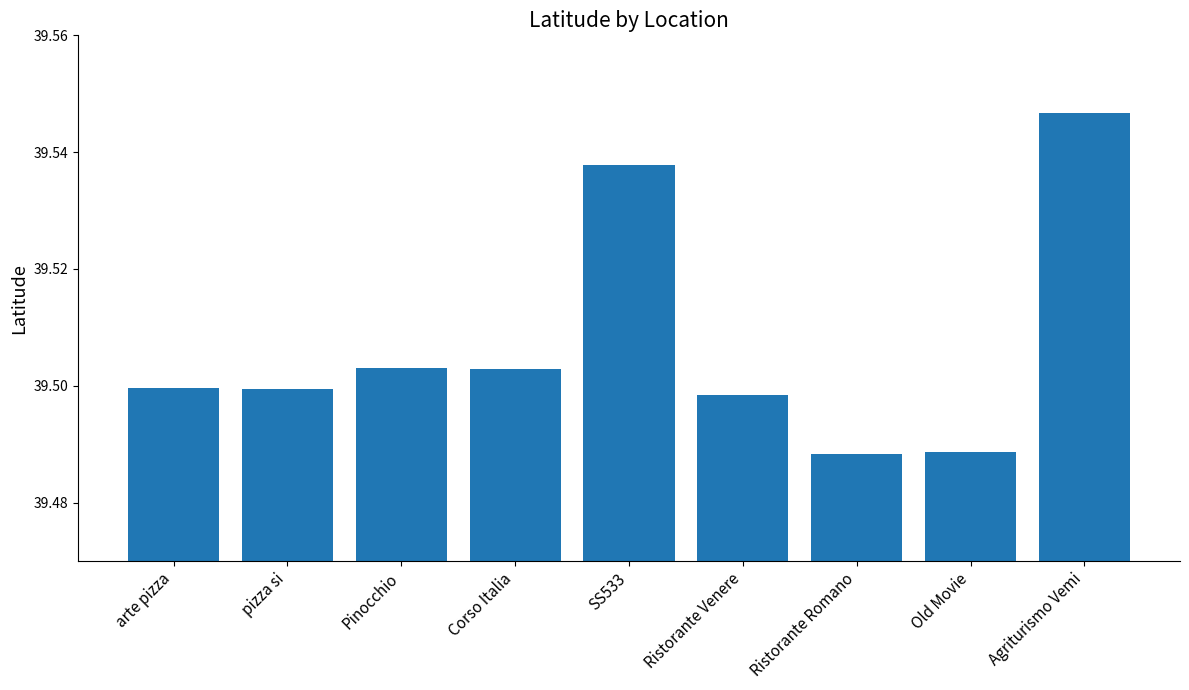

Are the bars horizontal?

No